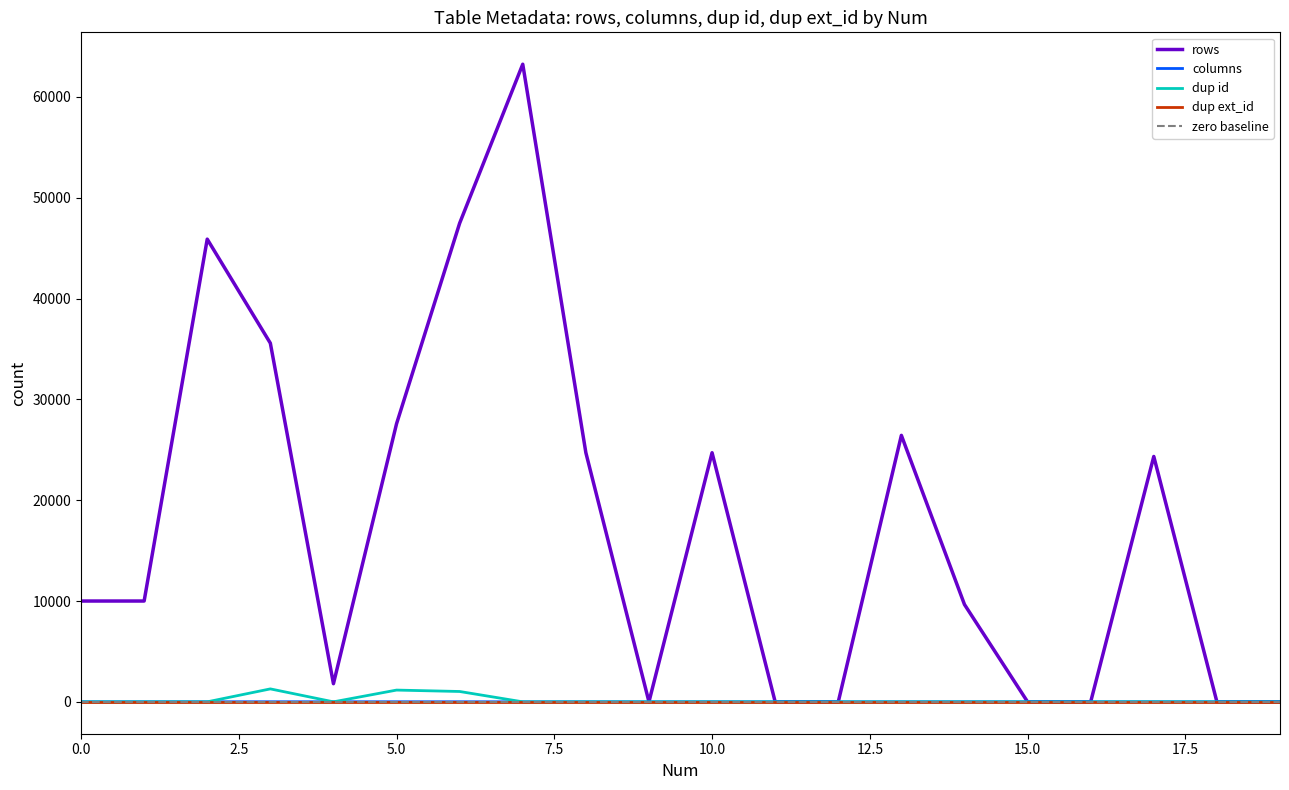

At which category does rows reach its first local peak?

2